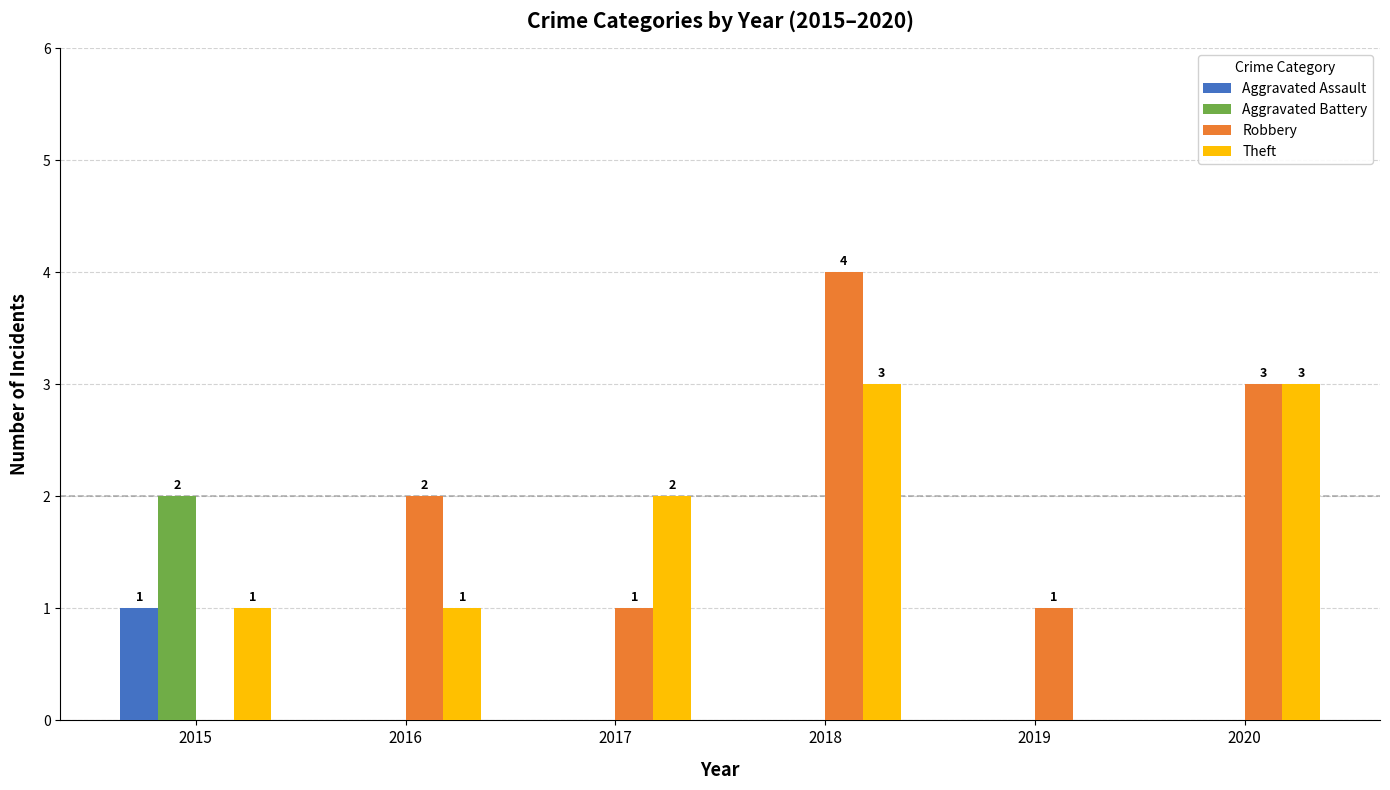

The Theft series shows 0 at 2016. True or false?

False